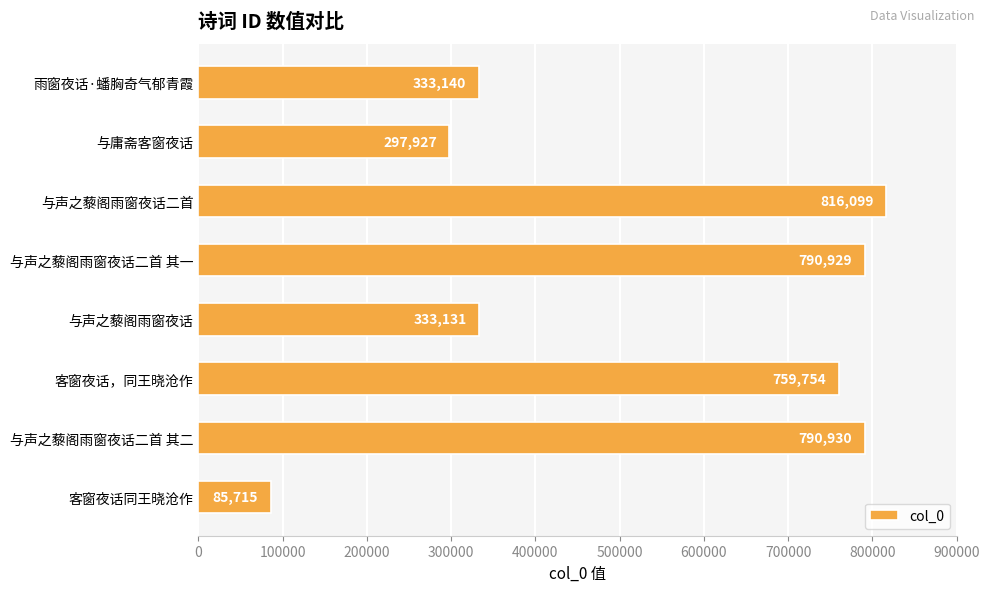

What is the change in value from 客窗夜话同王晓沧作 to 雨窗夜话·蟠胸奇气郁青霞?

+247425